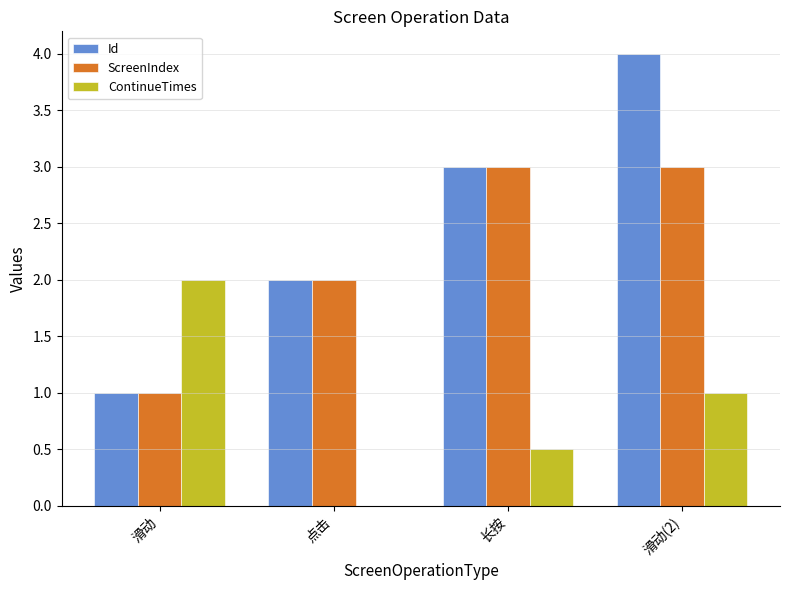

The value of Id at 滑动(2) is 4.0. True or false?

True